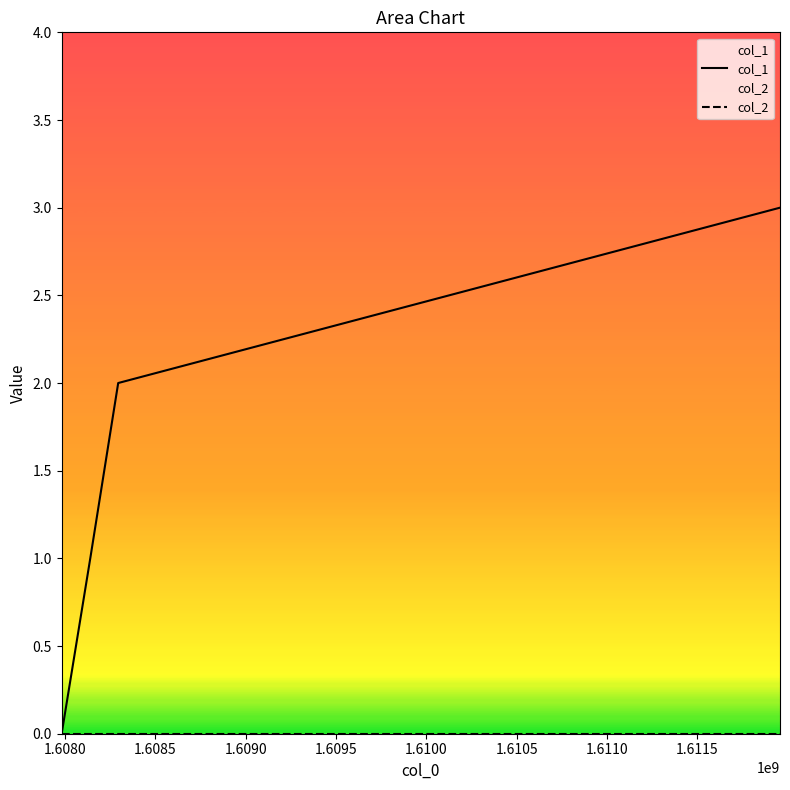

What is the maximum value shown in the chart?

3